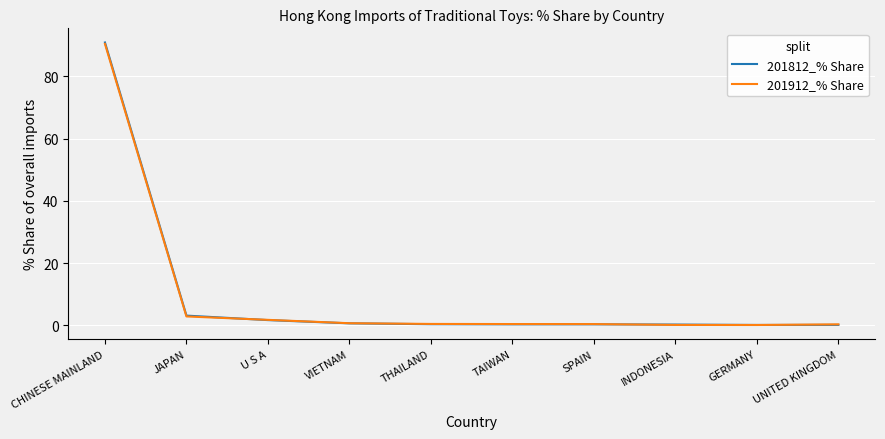

Is the value of 201812_% Share at JAPAN greater than the value of 201912_% Share at UNITED KINGDOM?

Yes